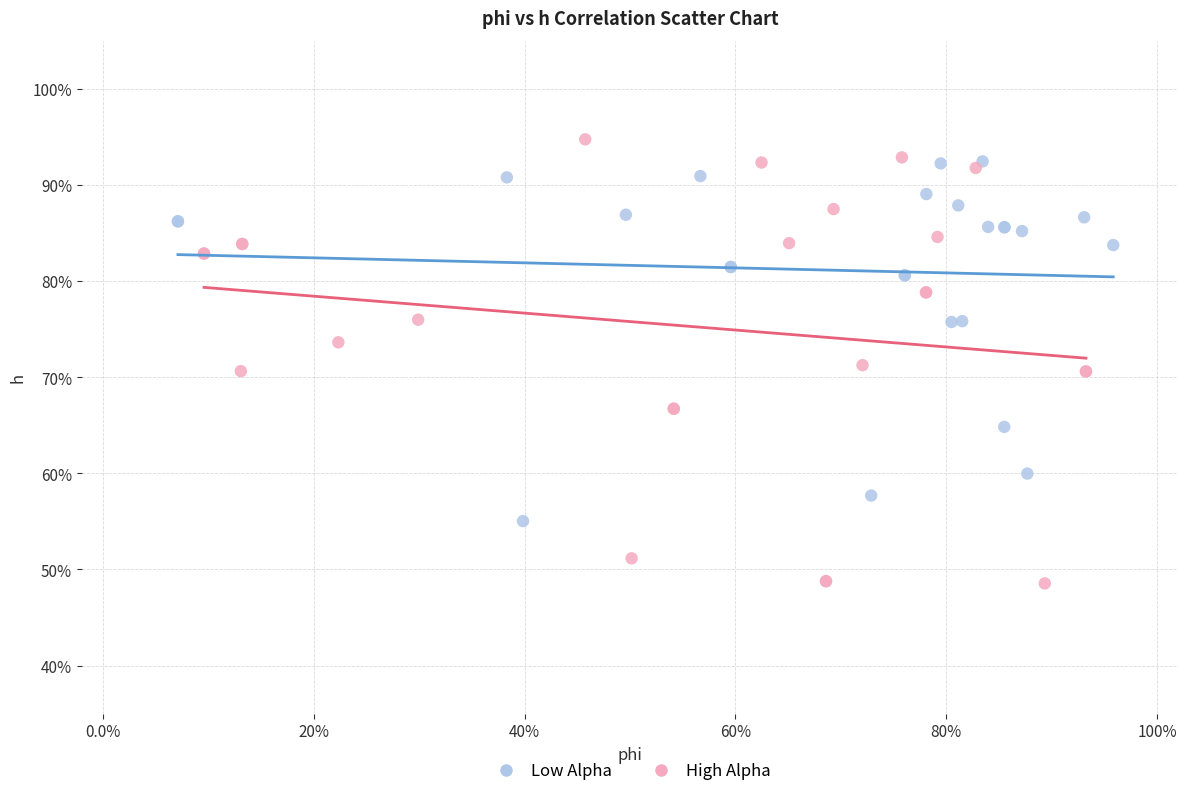

Which series has the widest spread of Y values?

High Alpha